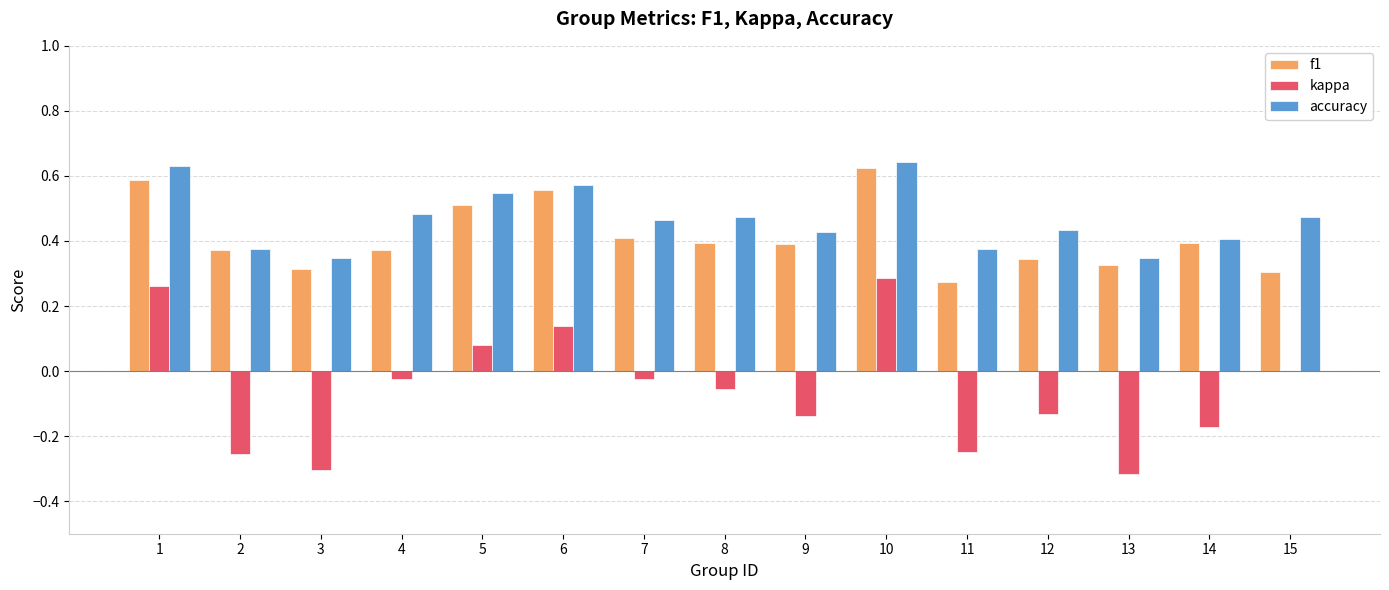

Is the value of accuracy at 13 greater than the value of f1 at 10?

No